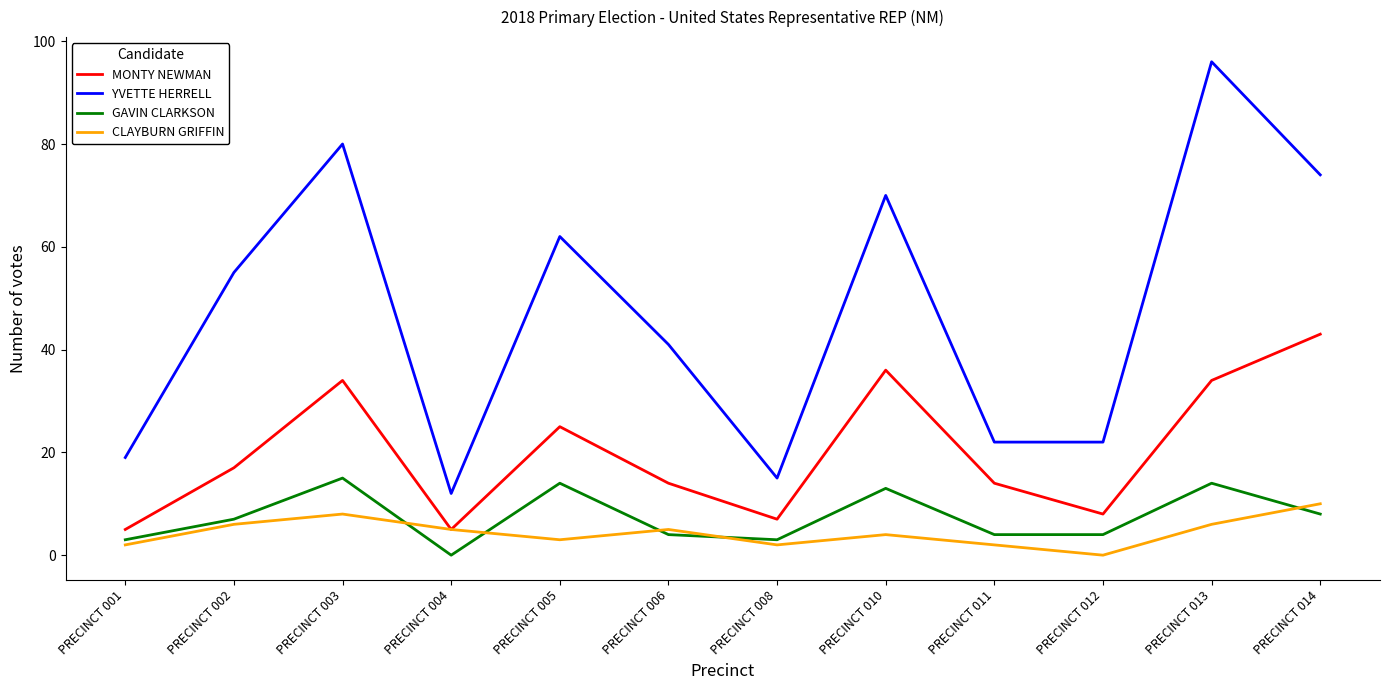

Reading left to right, what are all the values shown in this chart?

MONTY NEWMAN: PRECINCT 001=5	PRECINCT 002=17	PRECINCT 003=34	PRECINCT 004=5	PRECINCT 005=25	PRECINCT 006=14	PRECINCT 008=7	PRECINCT 010=36	PRECINCT 011=14	PRECINCT 012=8	PRECINCT 013=34	PRECINCT 014=43
YVETTE HERRELL: PRECINCT 001=19	PRECINCT 002=55	PRECINCT 003=80	PRECINCT 004=12	PRECINCT 005=62	PRECINCT 006=41	PRECINCT 008=15	PRECINCT 010=70	PRECINCT 011=22	PRECINCT 012=22	PRECINCT 013=96	PRECINCT 014=74
GAVIN CLARKSON: PRECINCT 001=3	PRECINCT 002=7	PRECINCT 003=15	PRECINCT 004=0	PRECINCT 005=14	PRECINCT 006=4	PRECINCT 008=3	PRECINCT 010=13	PRECINCT 011=4	PRECINCT 012=4	PRECINCT 013=14	PRECINCT 014=8
CLAYBURN GRIFFIN: PRECINCT 001=2	PRECINCT 002=6	PRECINCT 003=8	PRECINCT 004=5	PRECINCT 005=3	PRECINCT 006=5	PRECINCT 008=2	PRECINCT 010=4	PRECINCT 011=2	PRECINCT 012=0	PRECINCT 013=6	PRECINCT 014=10